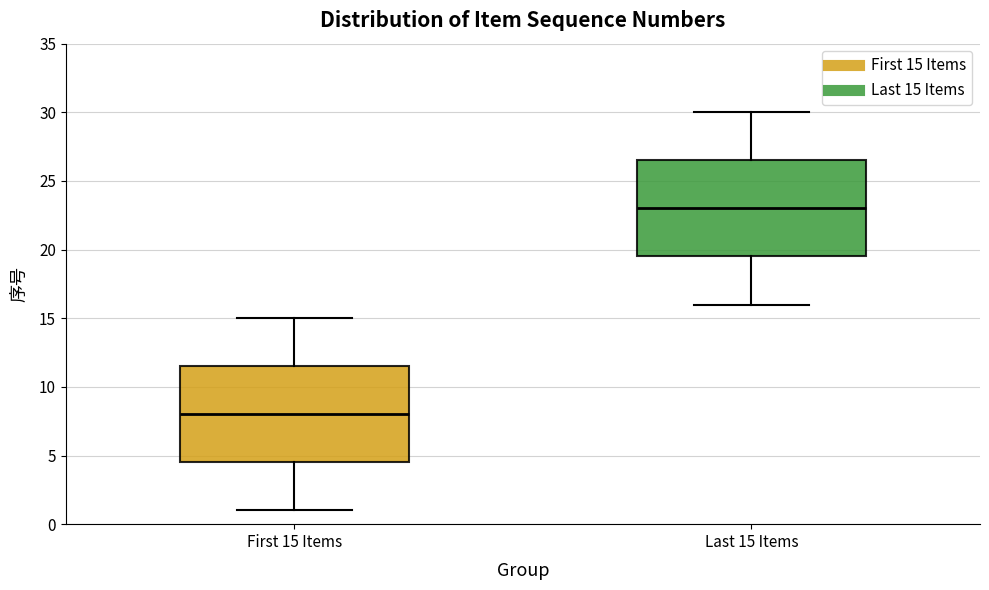

Where does the median line of the box for Last 15 Items sit on the y-axis? The values are not printed on the chart, so give them approximately, as read against the axis.

23.0